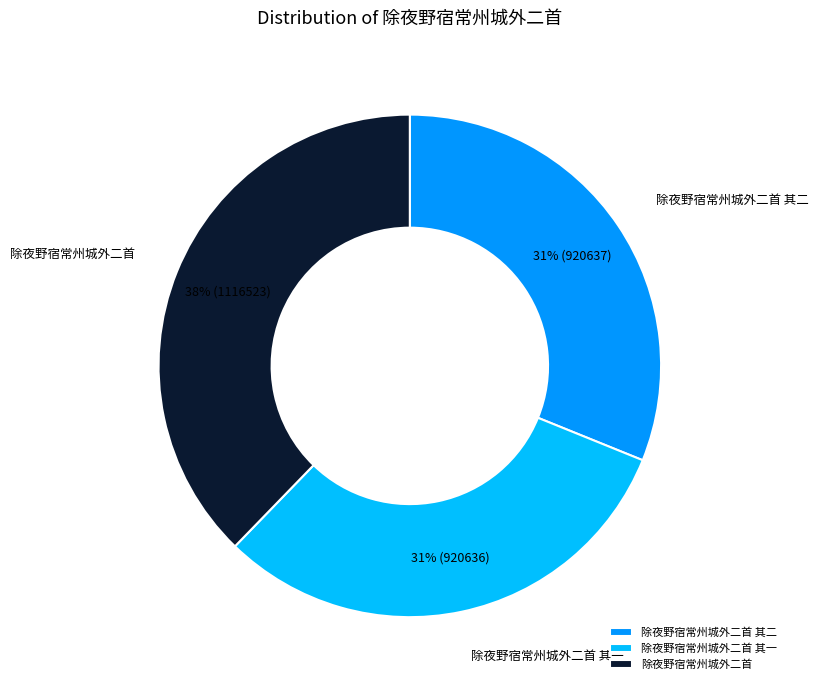

Is the sum of 除夜野宿常州城外二首 其二 and 除夜野宿常州城外二首 greater than half?

Yes